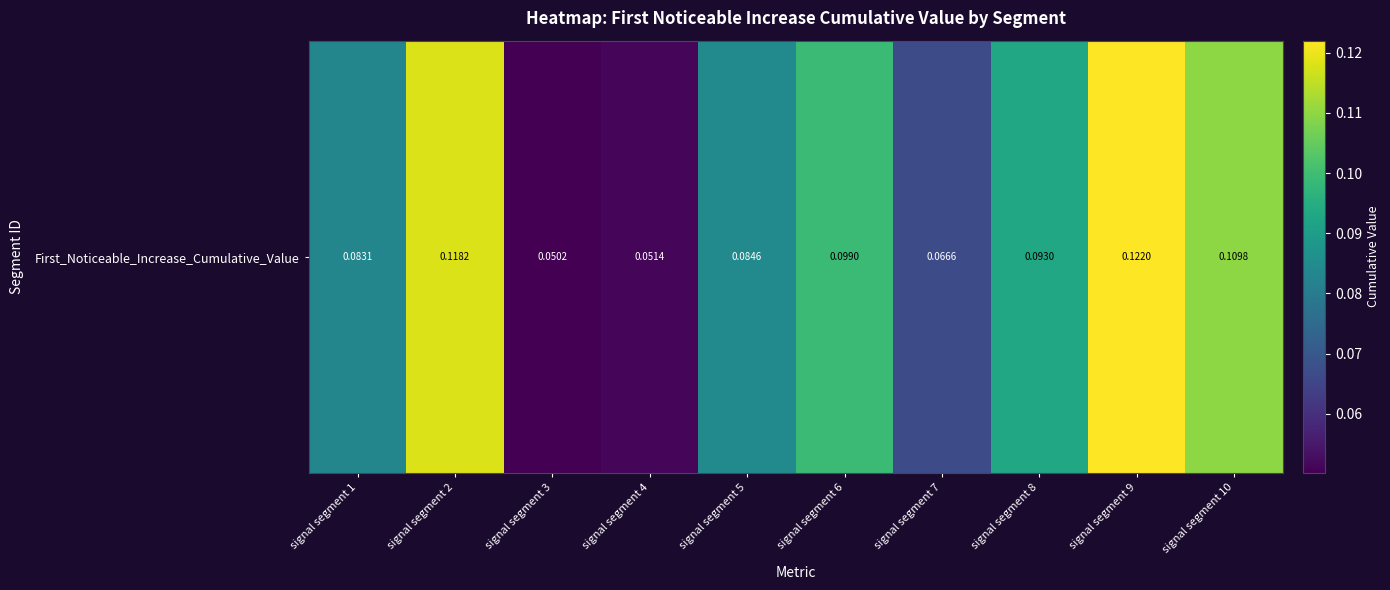

Between signal segment 8 and signal segment 7, which is larger?

signal segment 8